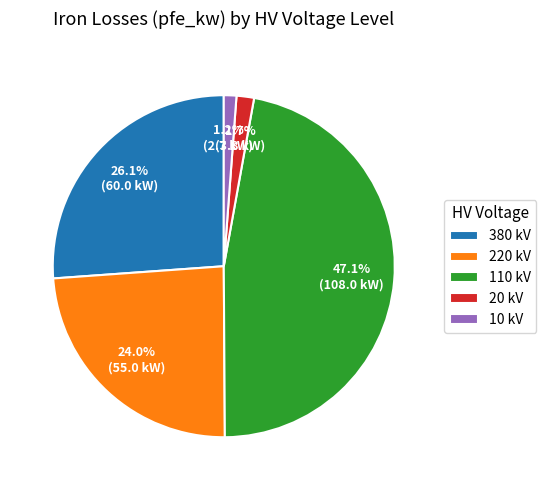

What is the largest slice in the pie chart?

110 kV